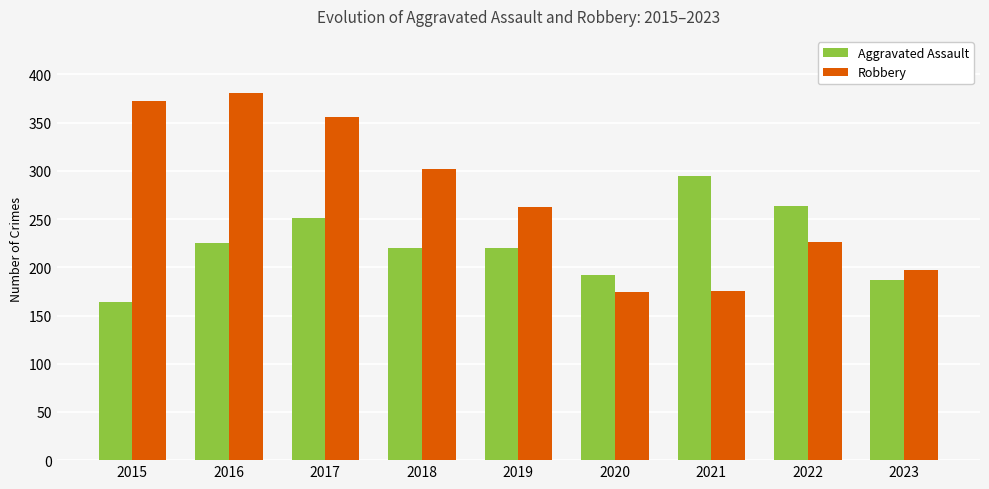

Where does the Robbery series first go above 263?

2015